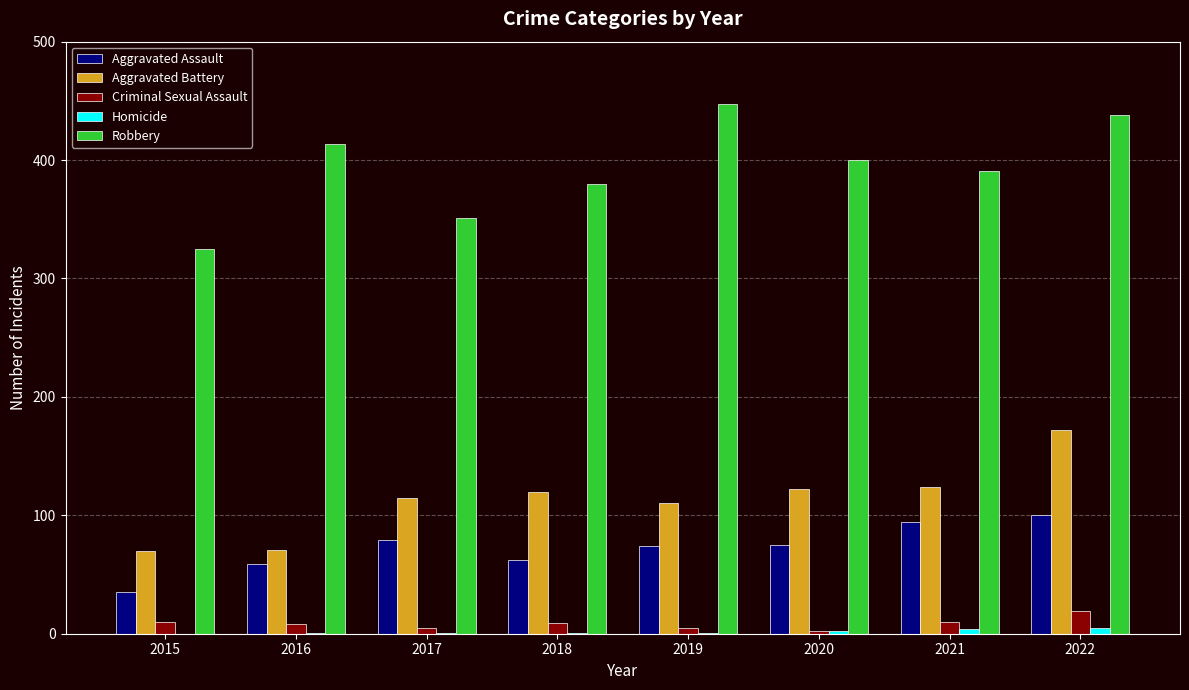

What is the maximum value for Criminal Sexual Assault?

19